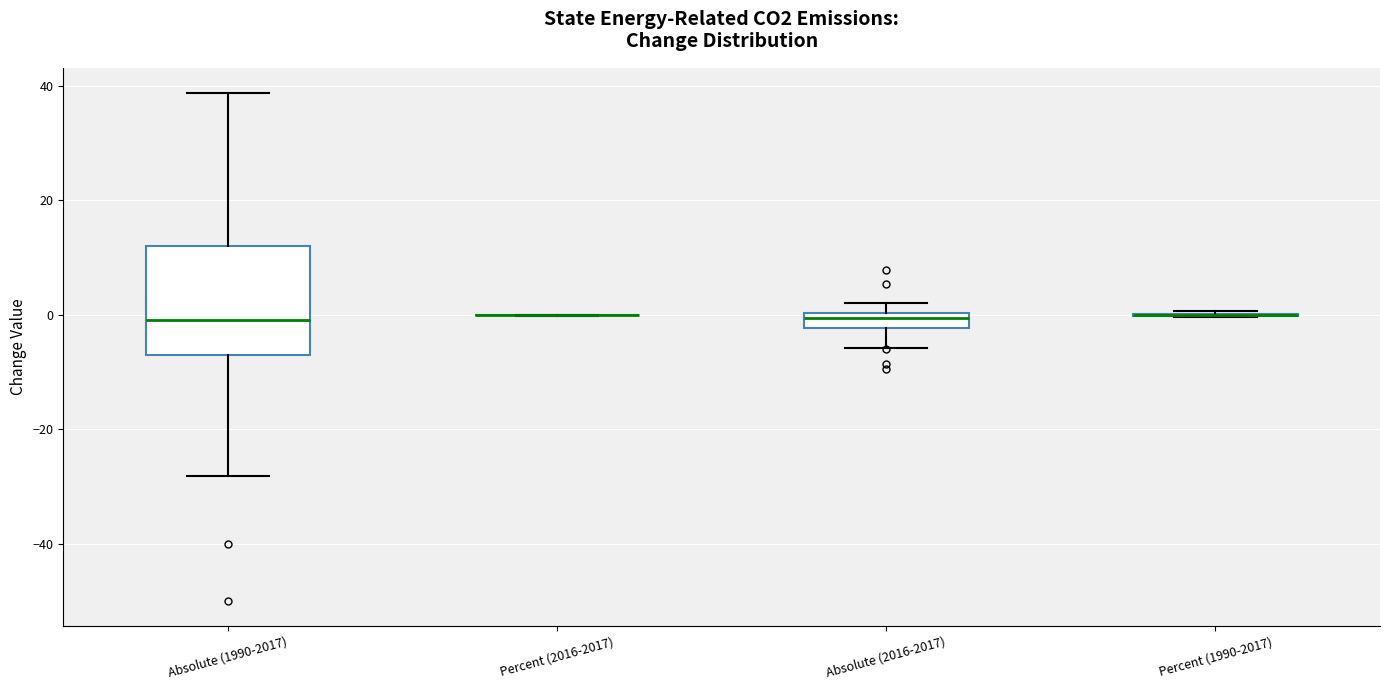

Where is the lower edge of the box for Absolute (1990-2017) on the y-axis? The values are not printed on the chart, so give them approximately, as read against the axis.

-6